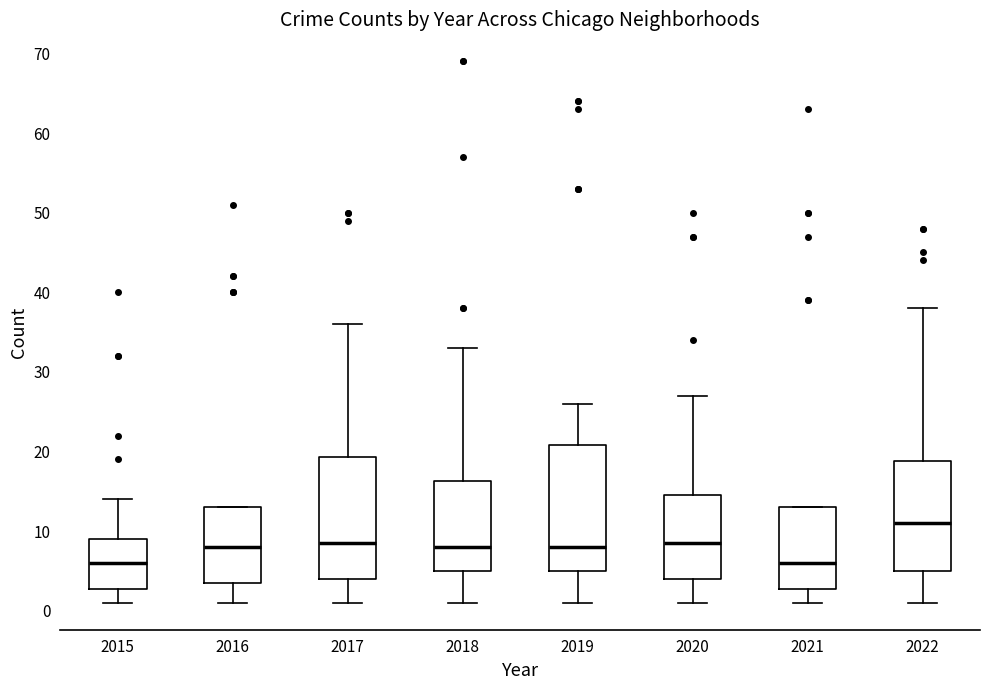

Reading left to right, read every box against the y-axis: the position of its median line, the range the box covers, and the ends of its whiskers. The values are not printed on the chart, so give them approximately, as read against the axis.

2015: median 6, box 3 to 9, whiskers 1 to 14
2016: median 8, box 4 to 13, whiskers 1 to 13
2017: median 9, box 4 to 19, whiskers 1 to 36
2018: median 8, box 5 to 16, whiskers 1 to 33
2019: median 8, box 5 to 21, whiskers 1 to 26
2020: median 9, box 4 to 15, whiskers 1 to 27
2021: median 6, box 3 to 13, whiskers 1 to 13
2022: median 11, box 5 to 19, whiskers 1 to 38